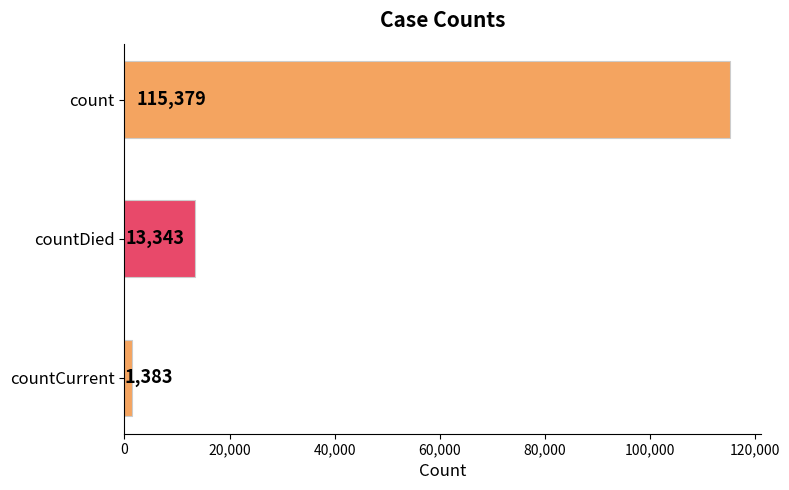

Which label corresponds to the smallest value in the chart?

countCurrent